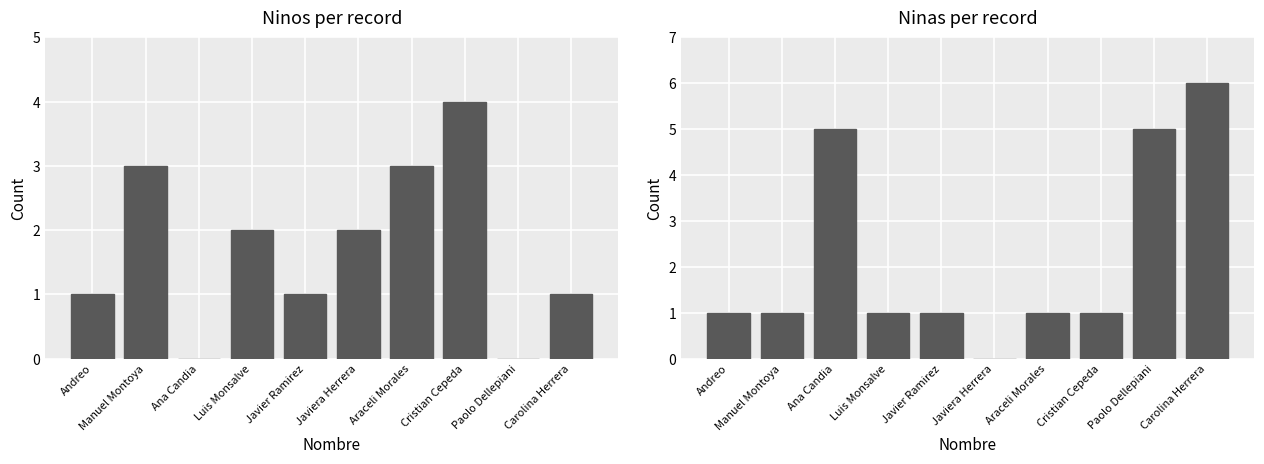

What is the difference between the second highest and minimum values in the Ninos series?

3